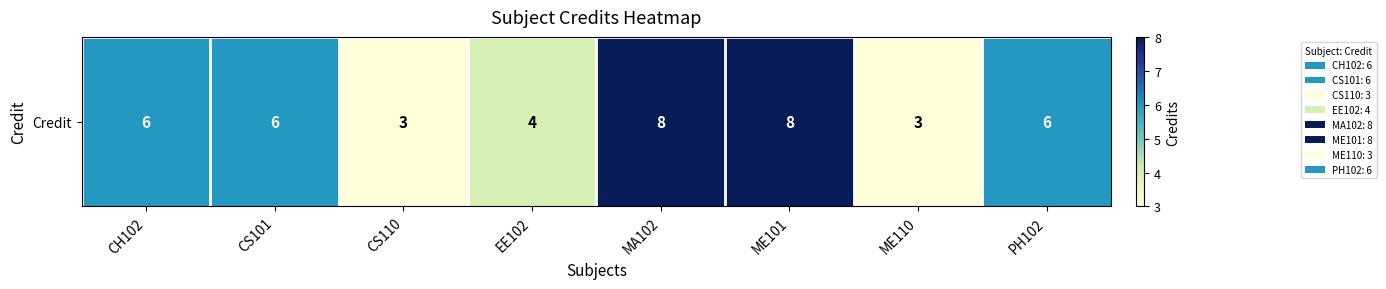

What is the change in value from EE102 to PH102?

+2